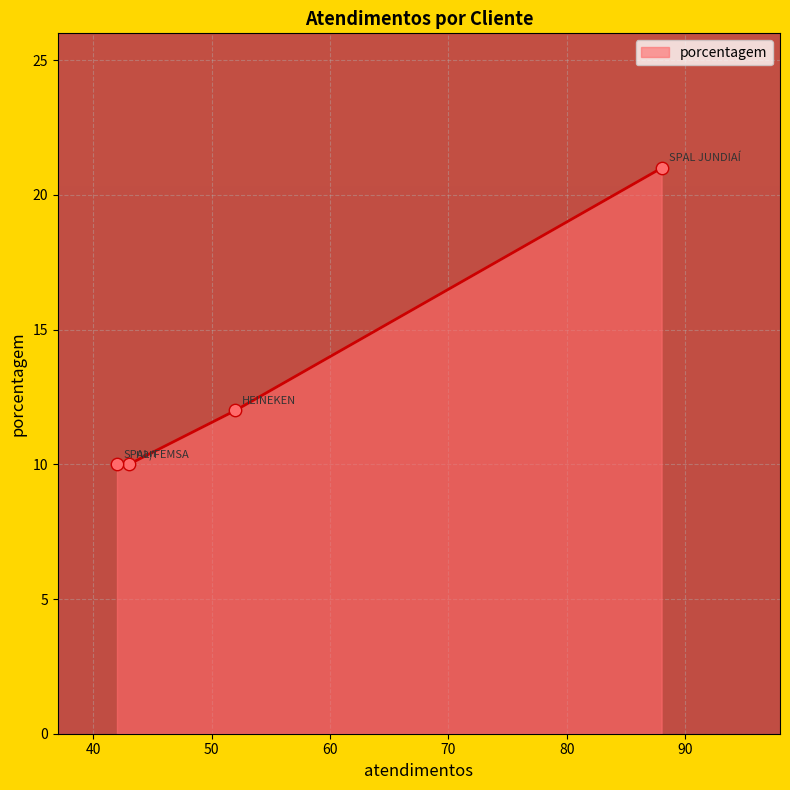

What is the smallest value displayed?

10